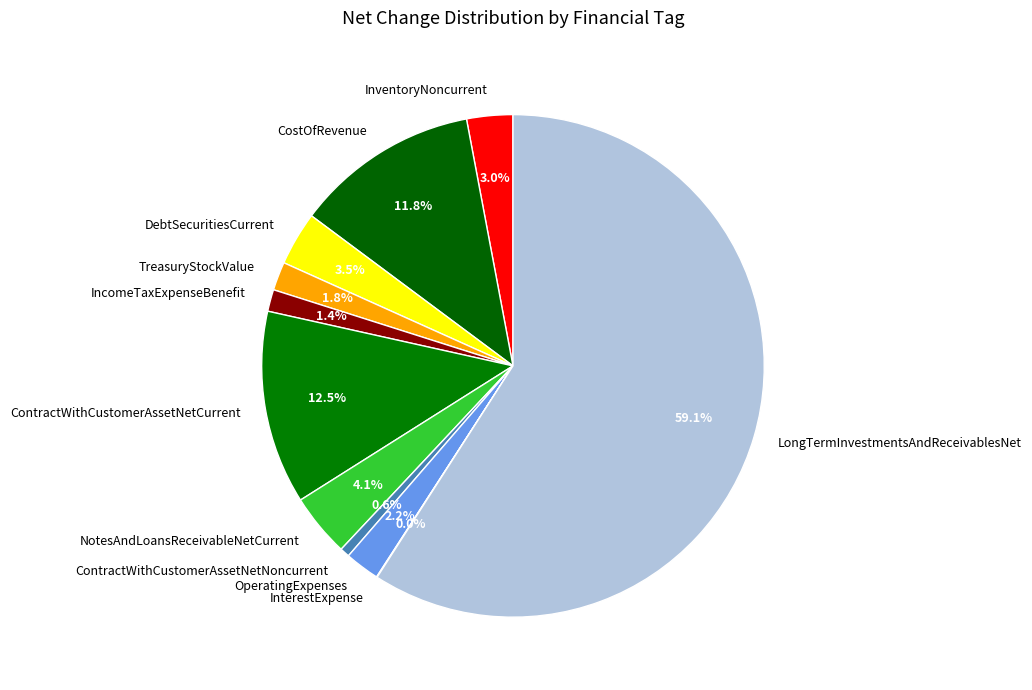

How much of the chart is everything except TreasuryStockValue?

98.2%